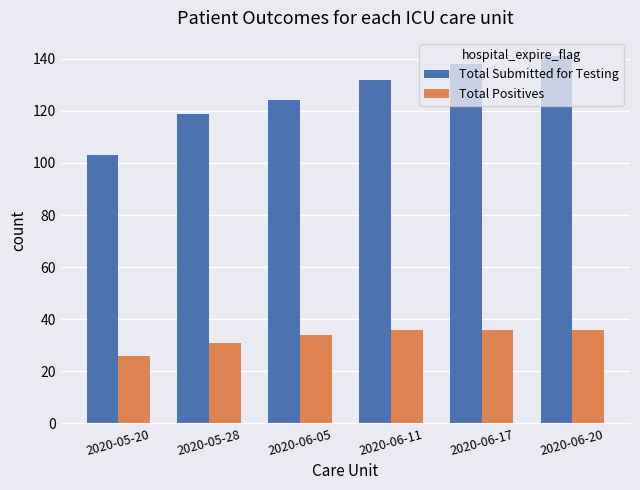

The value of Total Positives at 2020-06-05 is 34. True or false?

True